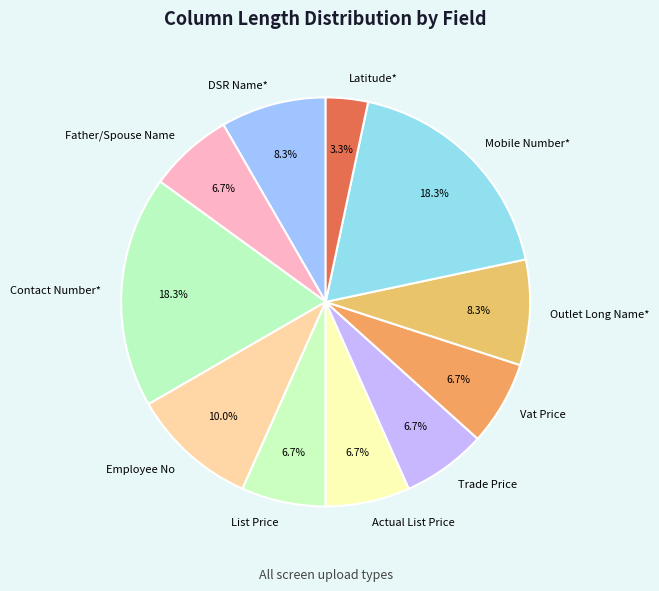

Count the number of slices in the pie.

11